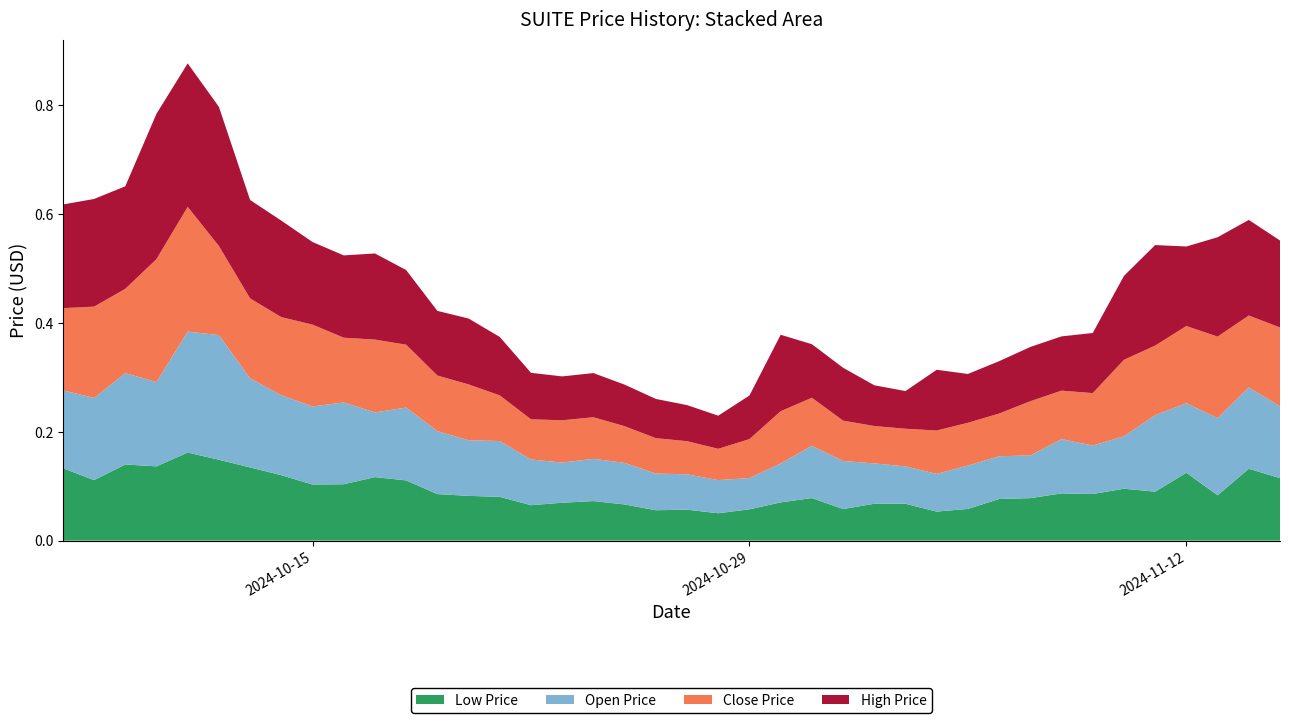

Reading right to left, what are all the values shown in this chart?

SUITE_LOW_PRICE_USD: 0.1	0.1	0.1	0.1	0.1	0.1	0.1	0.1	0.1	0.1	0.1	0.1	0.1	0.1	0.1	0.1	0.1	0.1	0.1	0.1	0.1	0.1	0.1	0.1	0.1	0.1	0.1	0.1	0.1	0.1	0.1	0.1	0.1	0.1	0.1	0.2	0.1	0.1	0.1	0.1
SUITE_OPEN_PRICE_USD: 0.1	0.1	0.1	0.1	0.1	0.1	0.1	0.1	0.1	0.1	0.1	0.1	0.1	0.1	0.1	0.1	0.1	0.1	0.1	0.1	0.1	0.1	0.1	0.1	0.1	0.1	0.1	0.1	0.1	0.1	0.2	0.1	0.1	0.2	0.2	0.2	0.2	0.2	0.2	0.1
SUITE_CLOSE_PRICE_USD: 0.1	0.1	0.1	0.1	0.1	0.1	0.1	0.1	0.1	0.1	0.1	0.1	0.1	0.1	0.1	0.1	0.1	0.1	0.1	0.1	0.1	0.1	0.1	0.1	0.1	0.1	0.1	0.1	0.1	0.1	0.1	0.2	0.1	0.1	0.2	0.2	0.2	0.2	0.2	0.2
SUITE_HIGH_PRICE_USD: 0.2	0.2	0.2	0.1	0.2	0.2	0.1	0.1	0.1	0.1	0.1	0.1	0.1	0.1	0.1	0.1	0.1	0.1	0.1	0.1	0.1	0.1	0.1	0.1	0.1	0.1	0.1	0.1	0.1	0.2	0.2	0.2	0.2	0.2	0.3	0.3	0.3	0.2	0.2	0.2